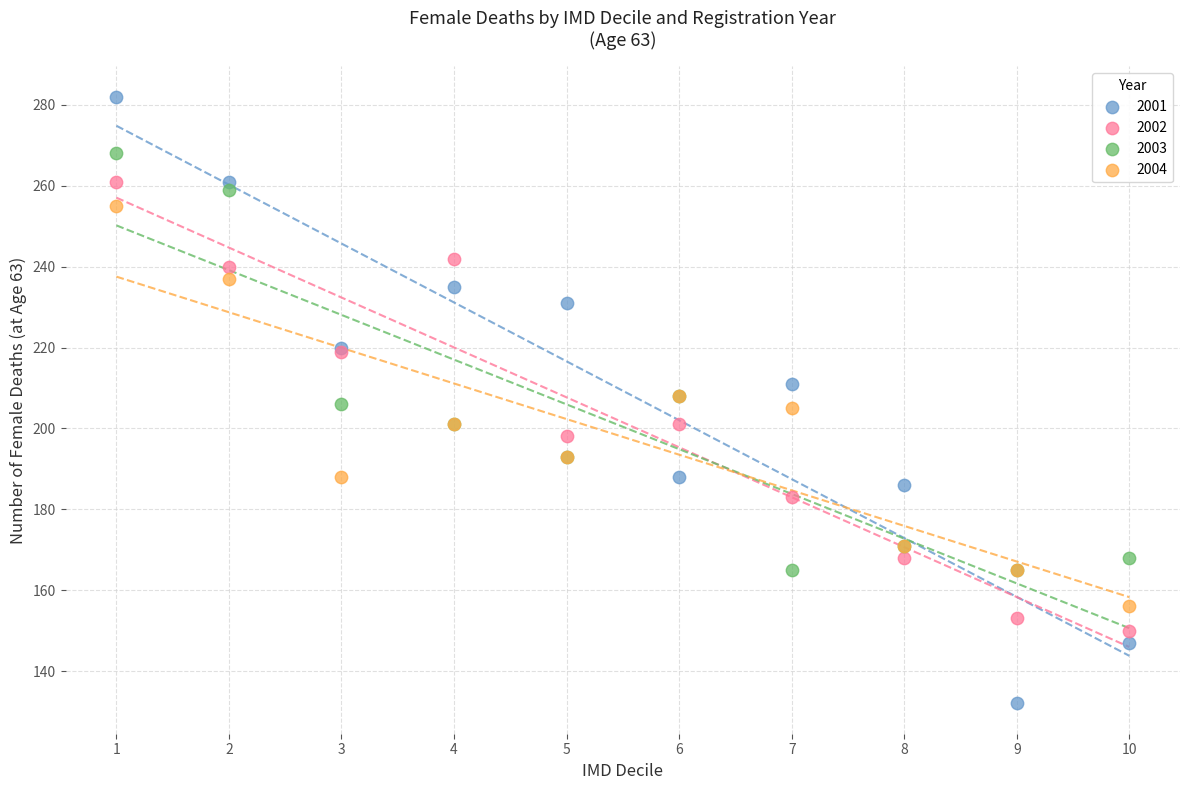

Which series reaches the minimum Y coordinate?

2001